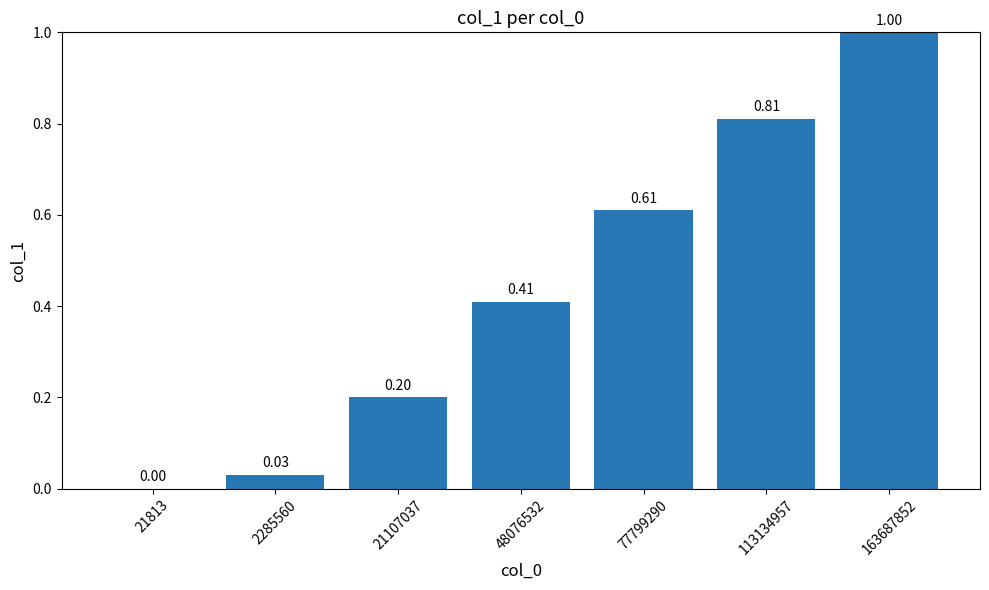

What is the sum of all values?

3.1